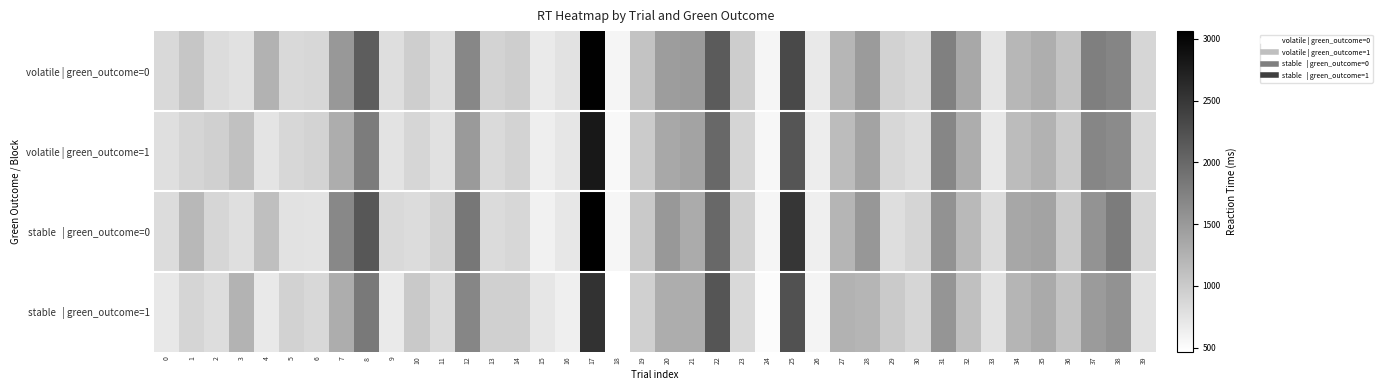

What is the spread (max minus min) of values at 33?

130.6